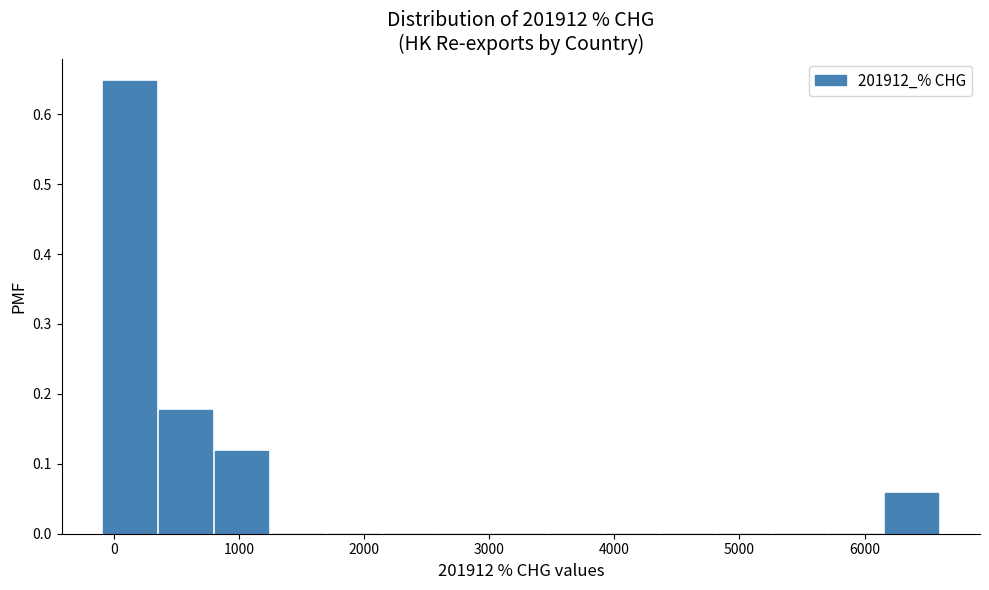

Reading left to right, list every bar in this chart as the range it spans on the x-axis followed by its height. Neither the bar edges nor the heights are printed on the chart, so give them approximately, as read against the axes.

-100 to 400: 0.65
400 to 800: 0.18
800 to 1200: 0.12
1200 to 1700: 0
1700 to 2100: 0
2100 to 2600: 0
2600 to 3000: 0
3000 to 3500: 0
3500 to 3900: 0
3900 to 4400: 0
4400 to 4800: 0
4800 to 5300: 0
5300 to 5700: 0
5700 to 6200: 0
6200 to 6600: 0.06